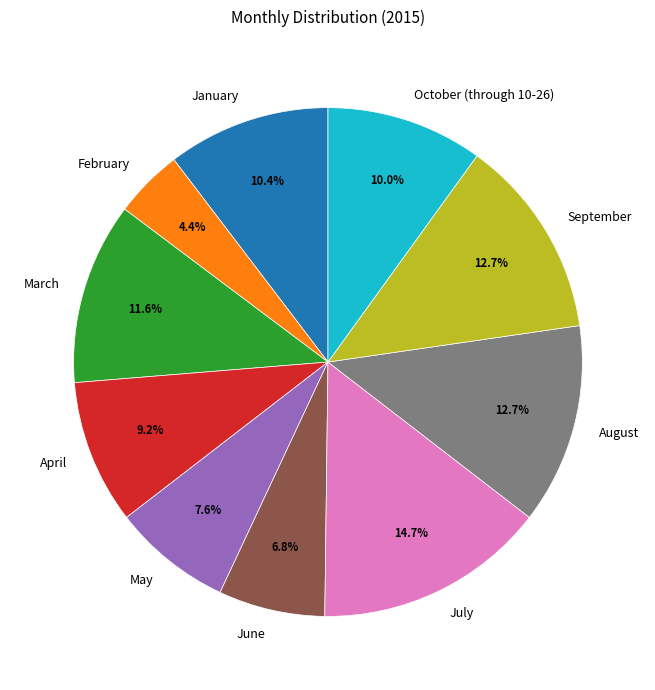

What percentage is the January slice, to the nearest percent?

10%